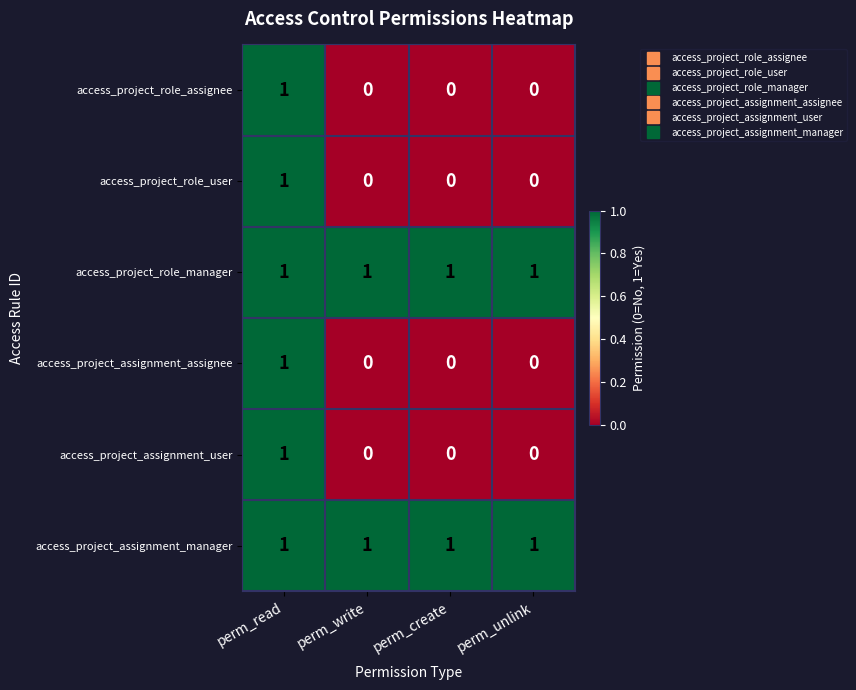

Reading left to right, list all the values displayed in this chart.

access_project_role_assignee: perm_read=1	perm_write=0	perm_create=0	perm_unlink=0
access_project_role_user: perm_read=1	perm_write=0	perm_create=0	perm_unlink=0
access_project_role_manager: perm_read=1	perm_write=1	perm_create=1	perm_unlink=1
access_project_assignment_assignee: perm_read=1	perm_write=0	perm_create=0	perm_unlink=0
access_project_assignment_user: perm_read=1	perm_write=0	perm_create=0	perm_unlink=0
access_project_assignment_manager: perm_read=1	perm_write=1	perm_create=1	perm_unlink=1